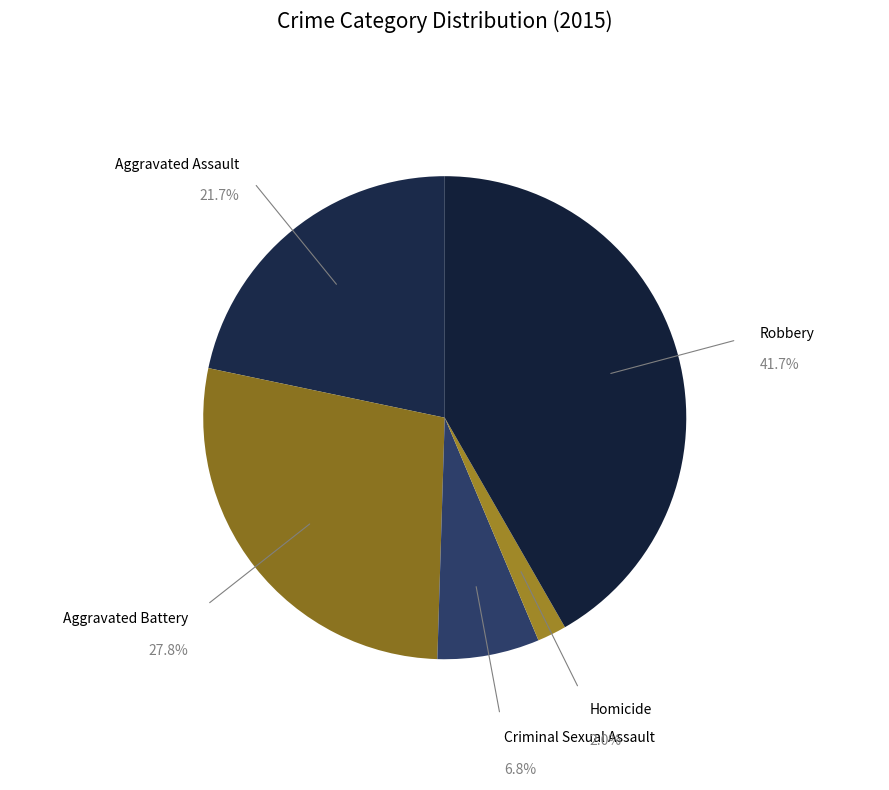

To the nearest percent, what is the average slice percentage?

20%